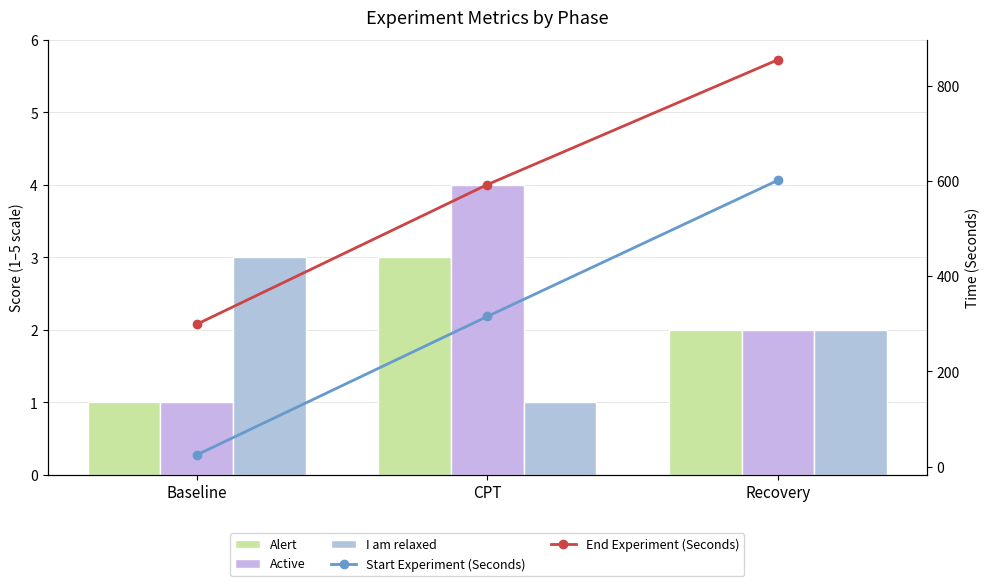

How many data points in Active are less than 2?

1